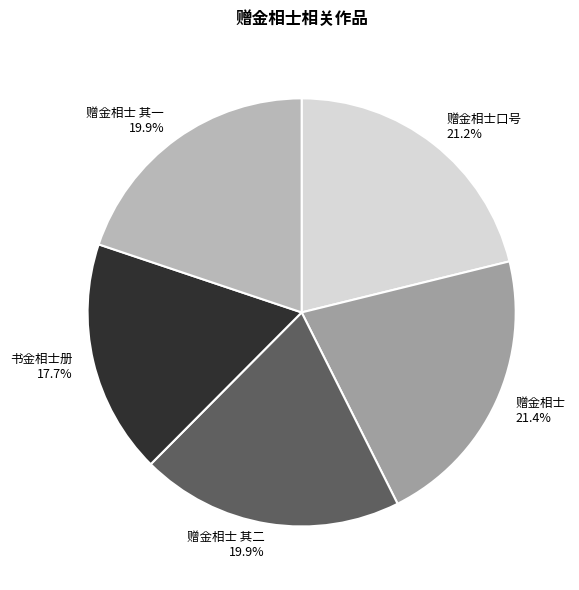

Which slice is the smallest?

书金相士册